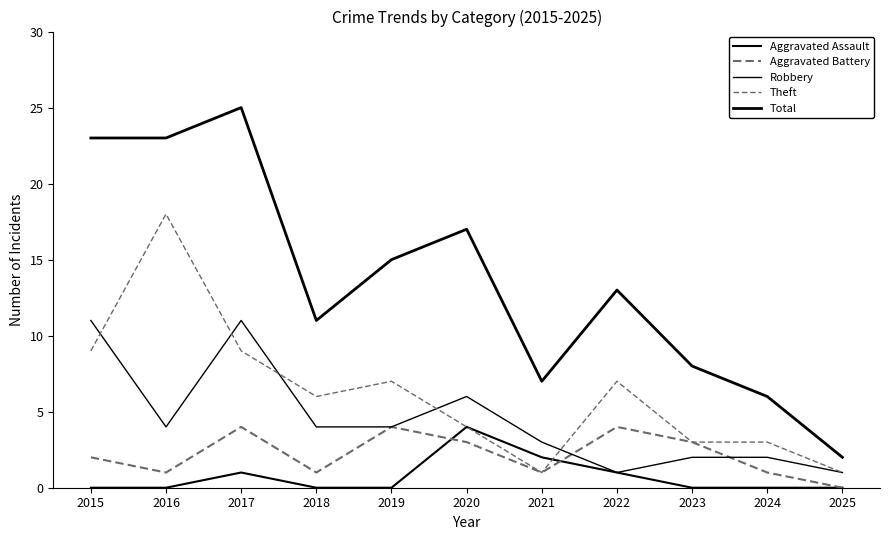

Does the chart display data point markers on the line(s)?

No